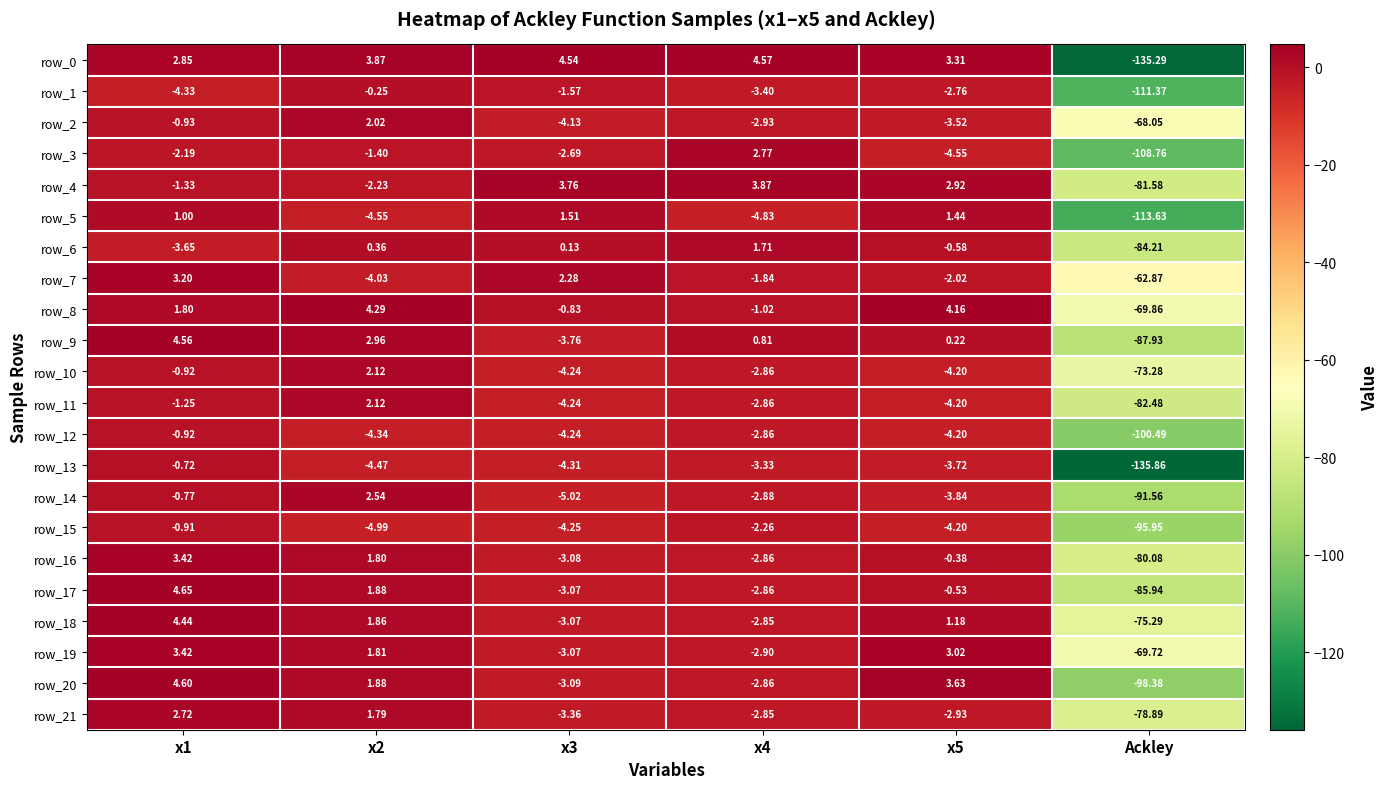

Is the value of row_16 at x4 greater than the value of row_15 at x5?

Yes